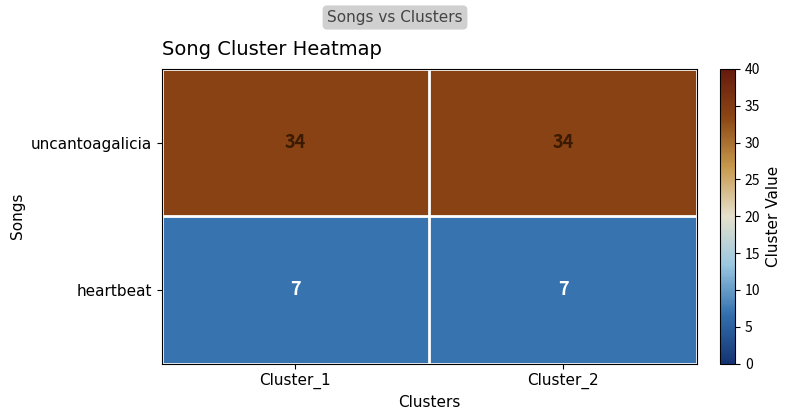

Which series has the largest total across all categories?

uncantoagalicia